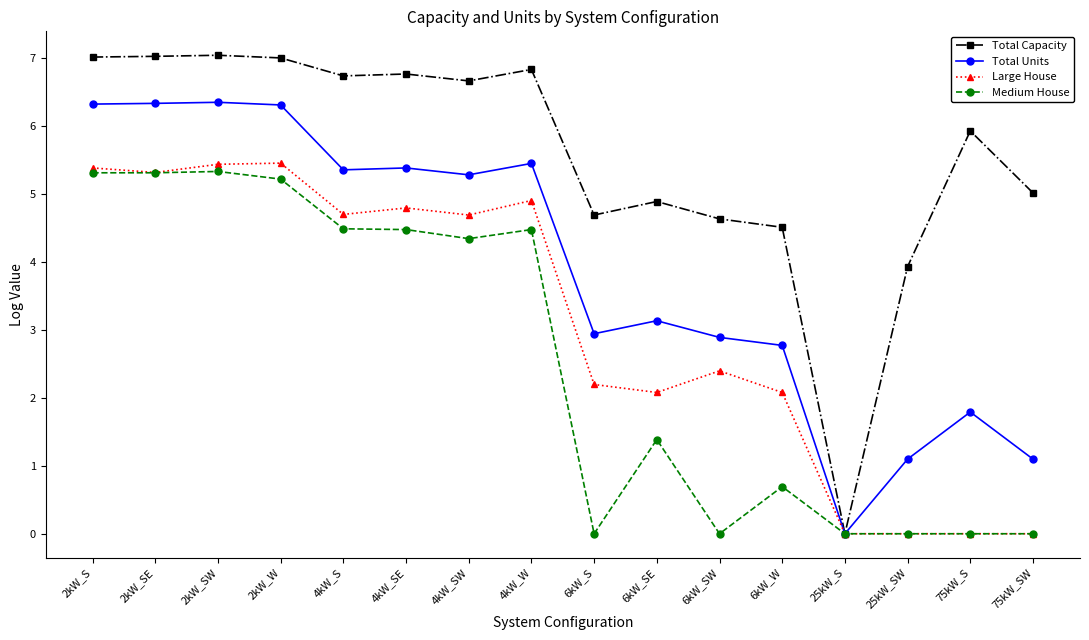

How many data points does each series have?

16